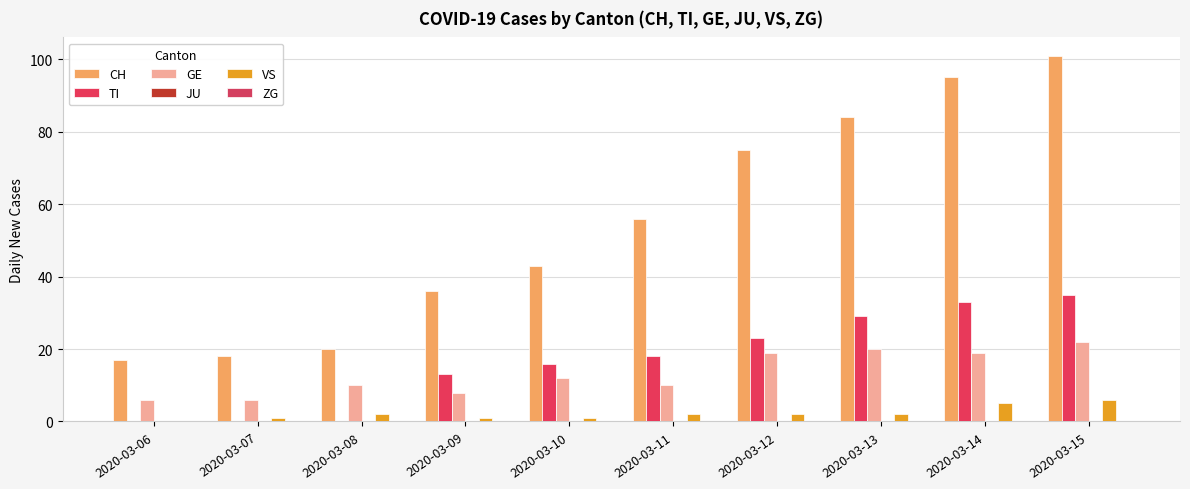

Count the number of data series in this chart.

4